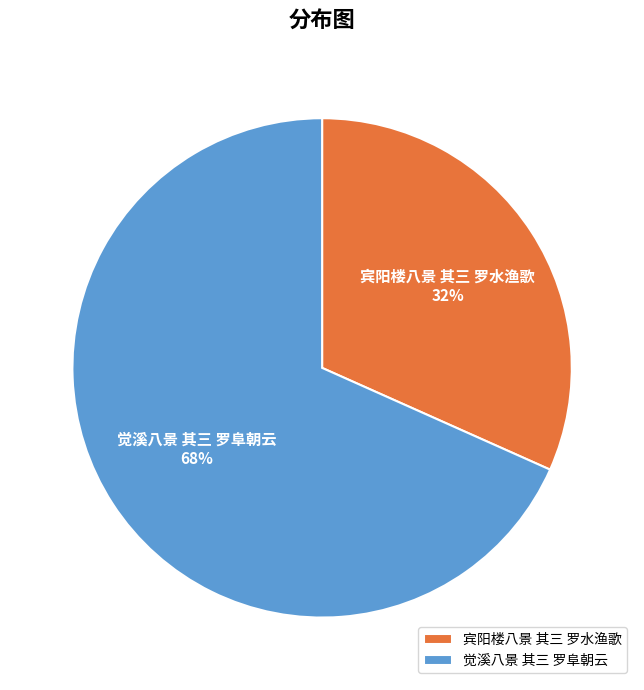

What percentage is the 宾阳楼八景 其三 罗水渔歌 slice, to the nearest percent?

32%